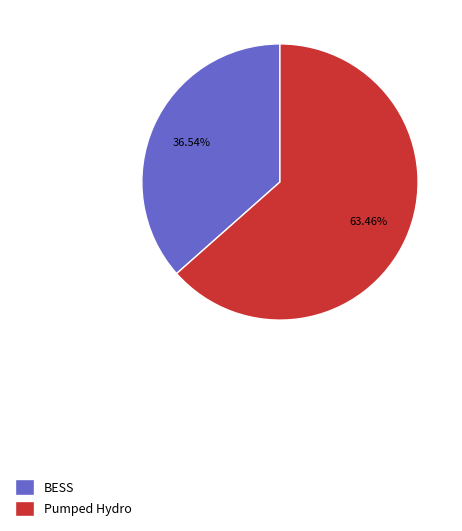

How many slices are in this pie chart?

2